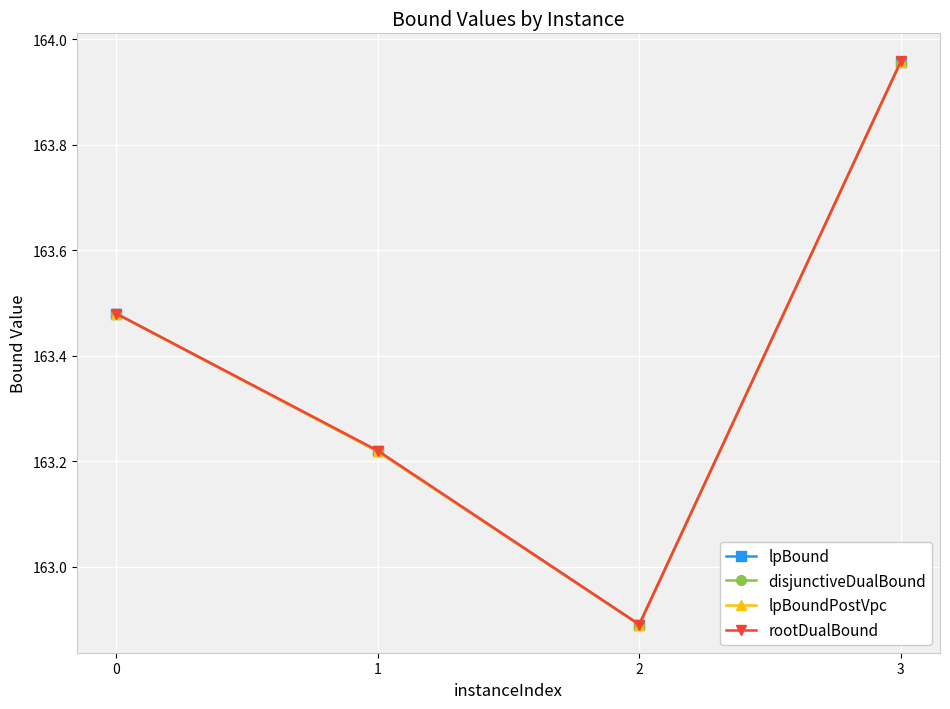

Is this an area chart (filled region under the line)?

No